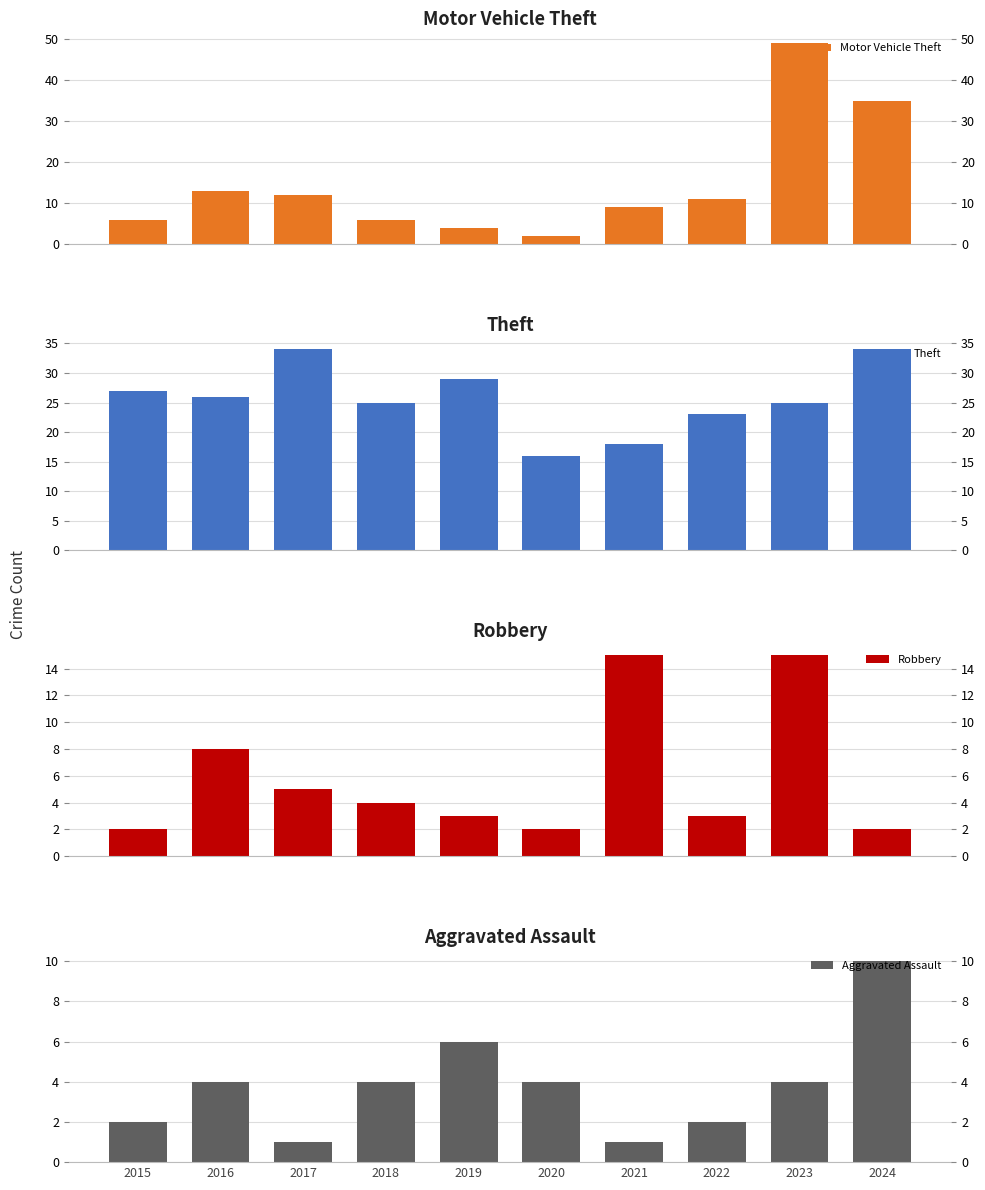

Which label corresponds to the largest value in the chart?

2023